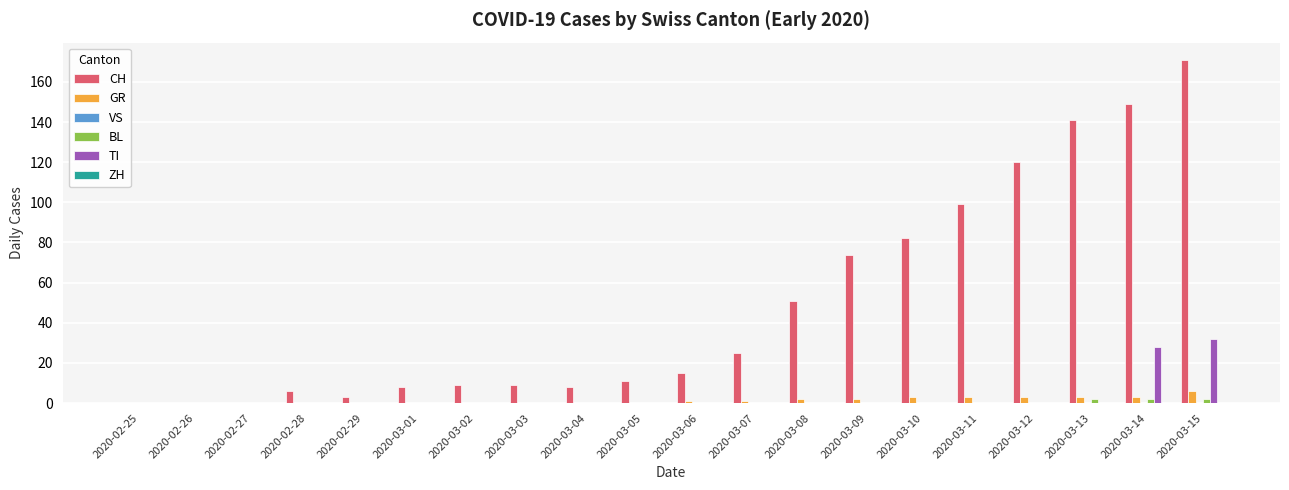

Between 2020-03-09 and 2020-03-12, which series saw the biggest shift?

CH